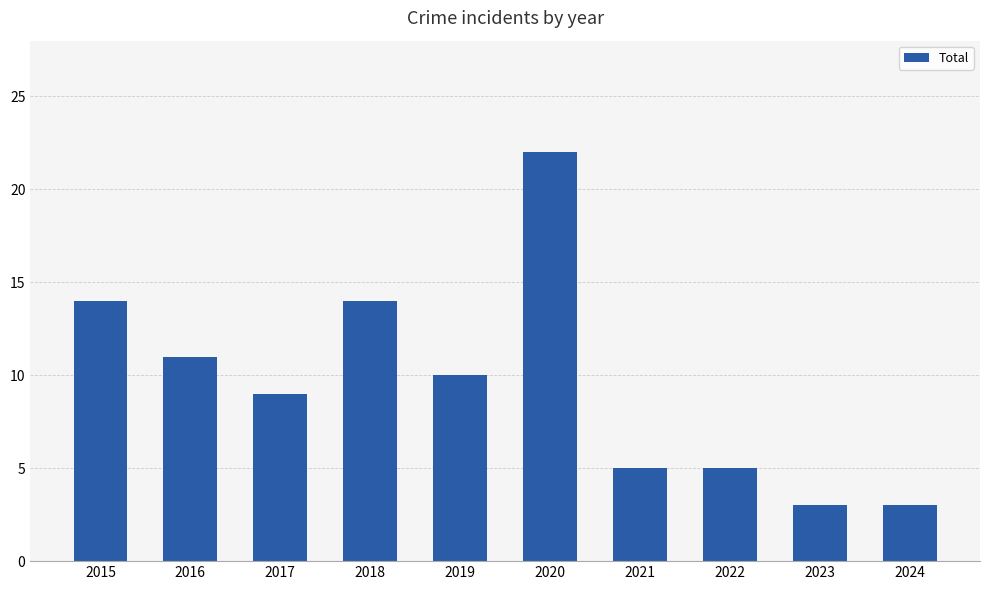

Which has a higher value, 2024 or 2016?

2016